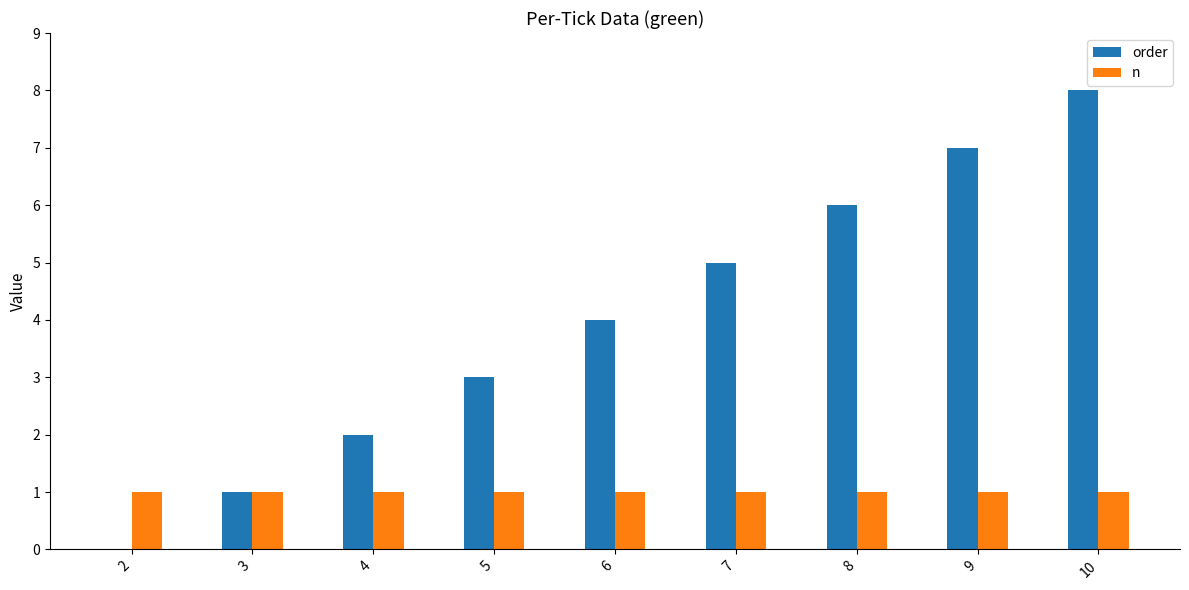

True or false: order has a value of 7 at 9.

True